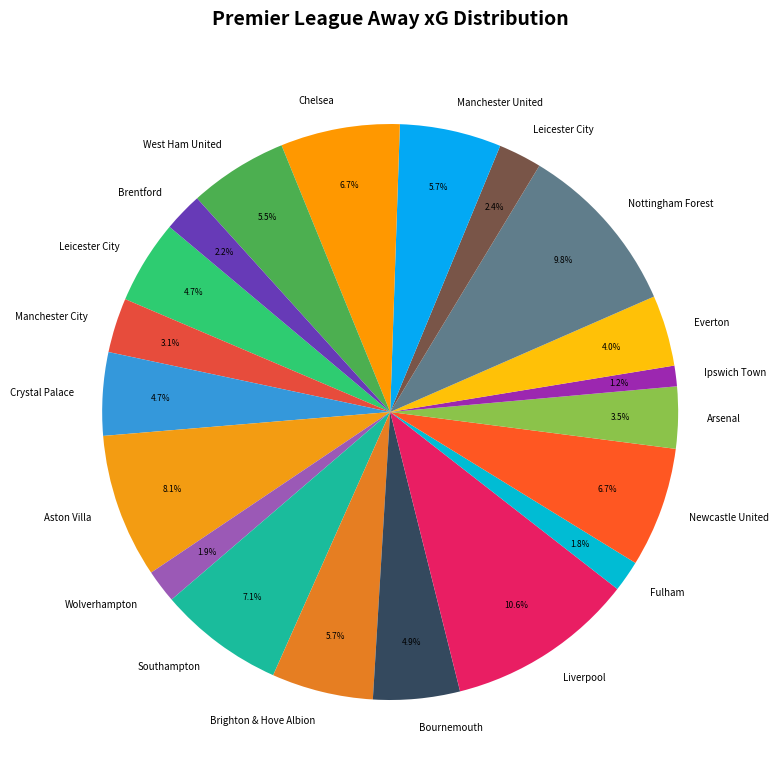

What is the largest slice in the pie chart?

Liverpool